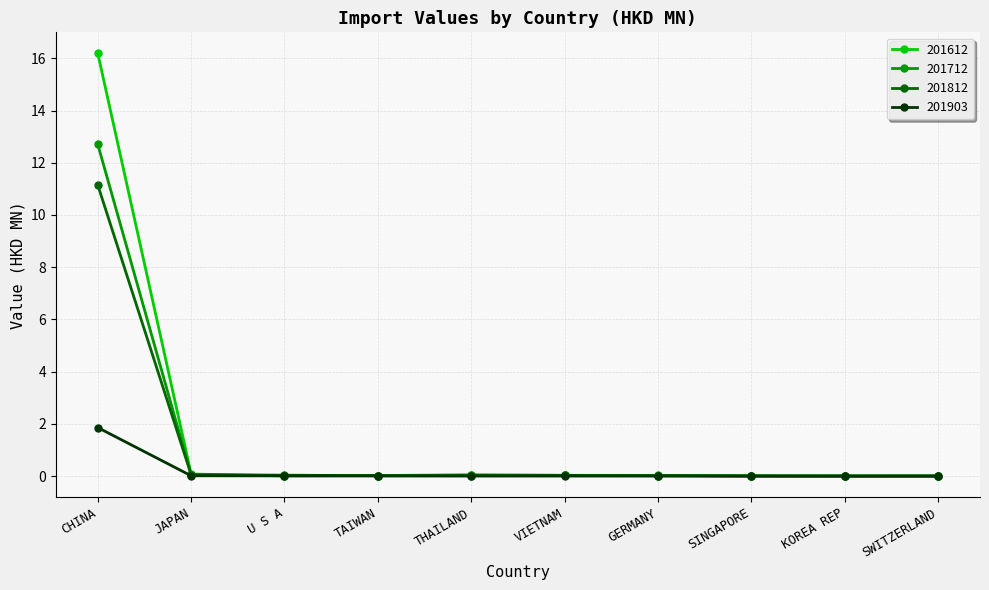

At which category is the sum across all series the highest?

CHINA